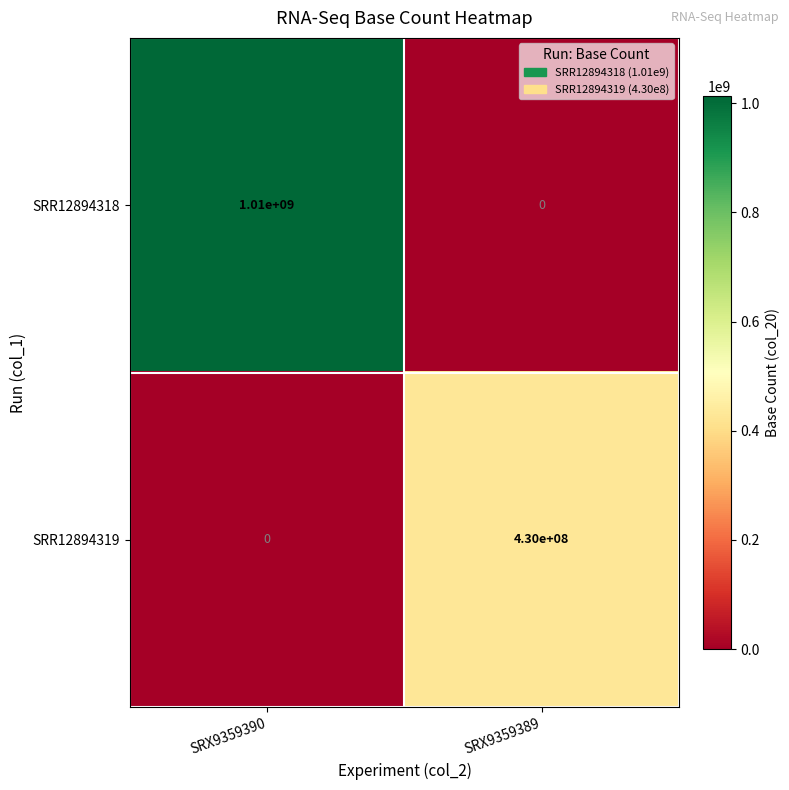

What is the total value across all series at SRX9359389?

430000000